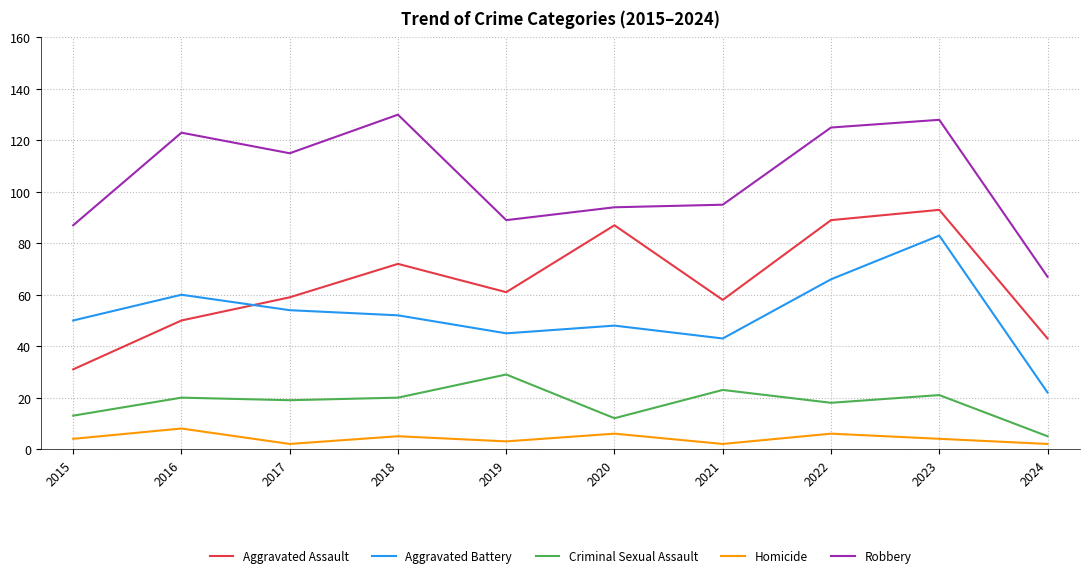

Reading left to right, transcribe all the data shown in this chart.

Aggravated Assault: 2015=31	2016=50	2017=59	2018=72	2019=61	2020=87	2021=58	2022=89	2023=93	2024=43
Aggravated Battery: 2015=50	2016=60	2017=54	2018=52	2019=45	2020=48	2021=43	2022=66	2023=83	2024=22
Criminal Sexual Assault: 2015=13	2016=20	2017=19	2018=20	2019=29	2020=12	2021=23	2022=18	2023=21	2024=5
Homicide: 2015=4	2016=8	2017=2	2018=5	2019=3	2020=6	2021=2	2022=6	2023=4	2024=2
Robbery: 2015=87	2016=123	2017=115	2018=130	2019=89	2020=94	2021=95	2022=125	2023=128	2024=67